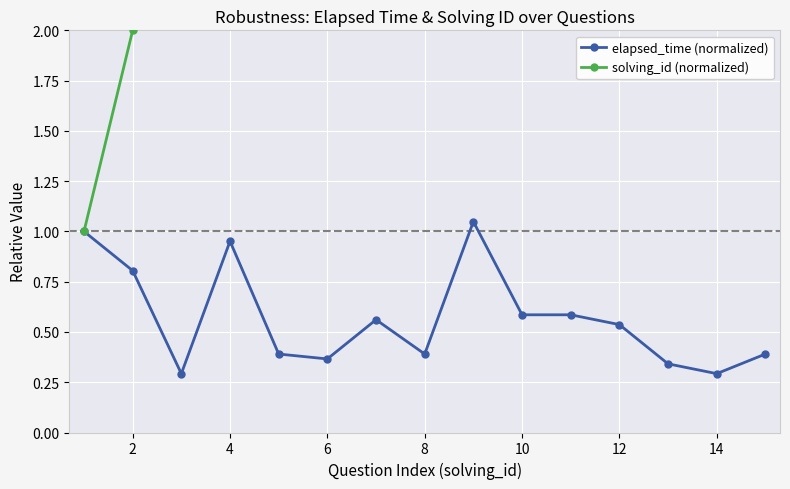

The elapsed_time (normalized) series shows 1.4 at 4. True or false?

False